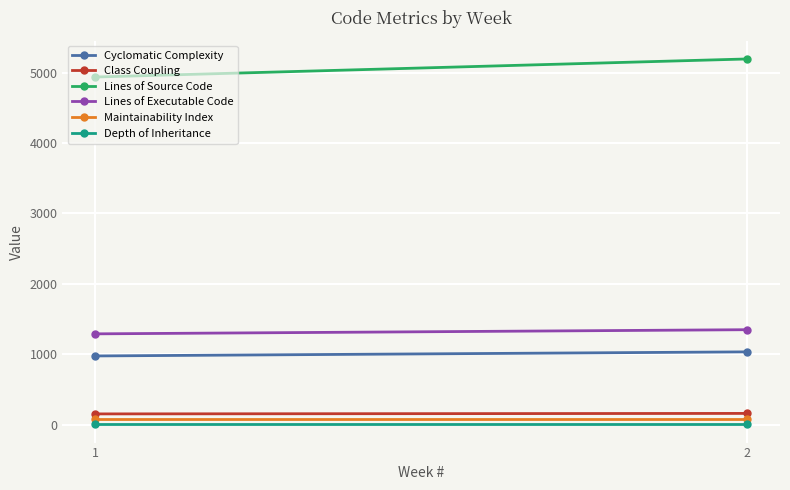

Reading left to right, what are all the values shown in this chart?

Cyclomatic Complexity: 975	1033
Class Coupling: 151	158
Lines of Source Code: 4940	5197
Lines of Executable Code: 1289	1348
Maintainability Index: 82	82
Depth of Inheritance: 3	3